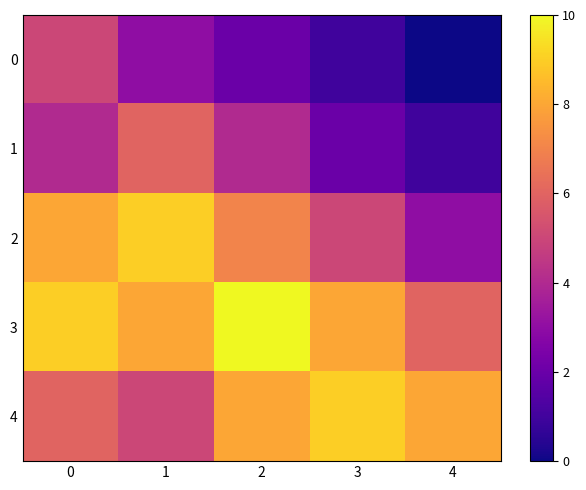

Reading left to right, what are all the values shown in this chart?

0: 0=5	1=3	2=2	3=1	4=0
1: 0=4	1=6	2=4	3=2	4=1
2: 0=8	1=9	2=7	3=5	4=3
3: 0=9	1=8	2=10	3=8	4=6
4: 0=6	1=5	2=8	3=9	4=8